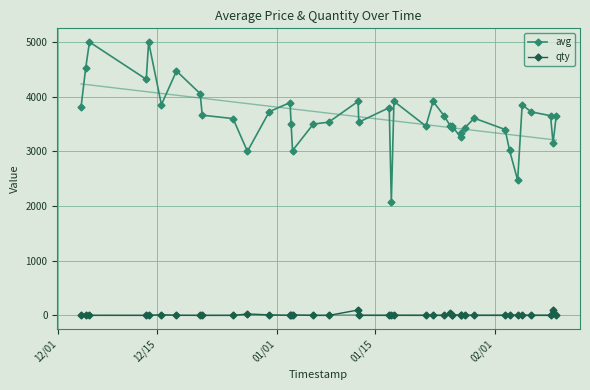

True or false: avg and qty cross at least once.

False